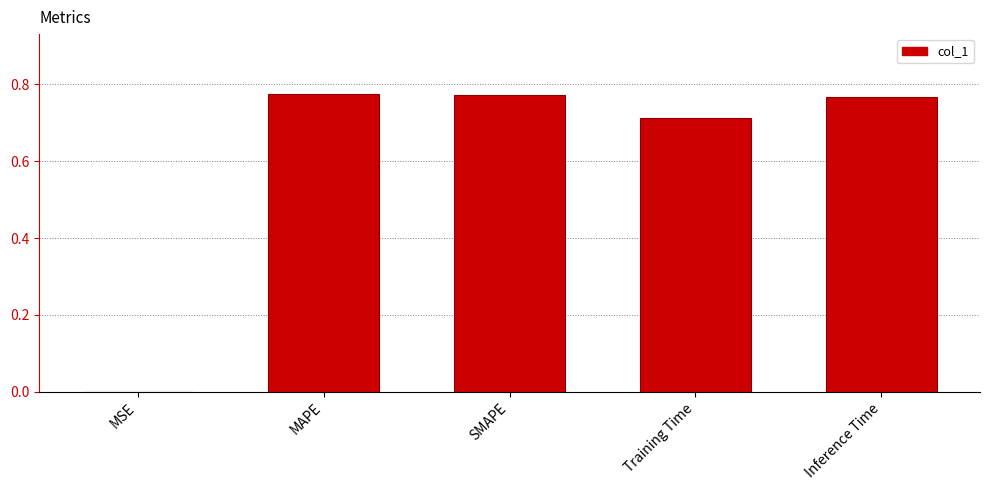

What is the average value?

0.6